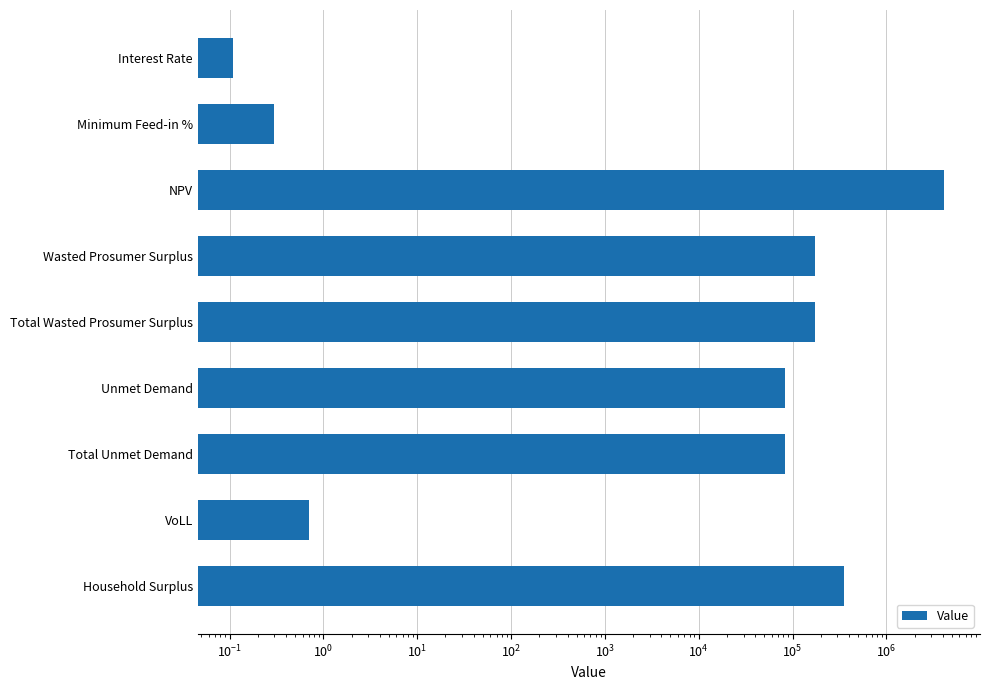

The value at VoLL is 0.9. True or false?

False